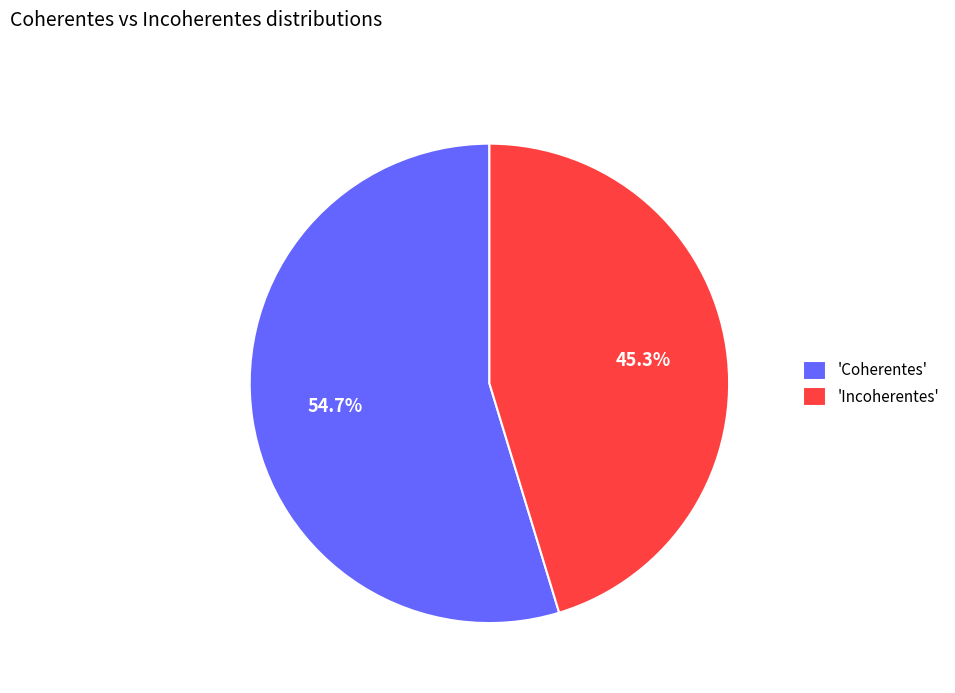

To the nearest percent, what is the difference between the largest and smallest slice percentages?

9%